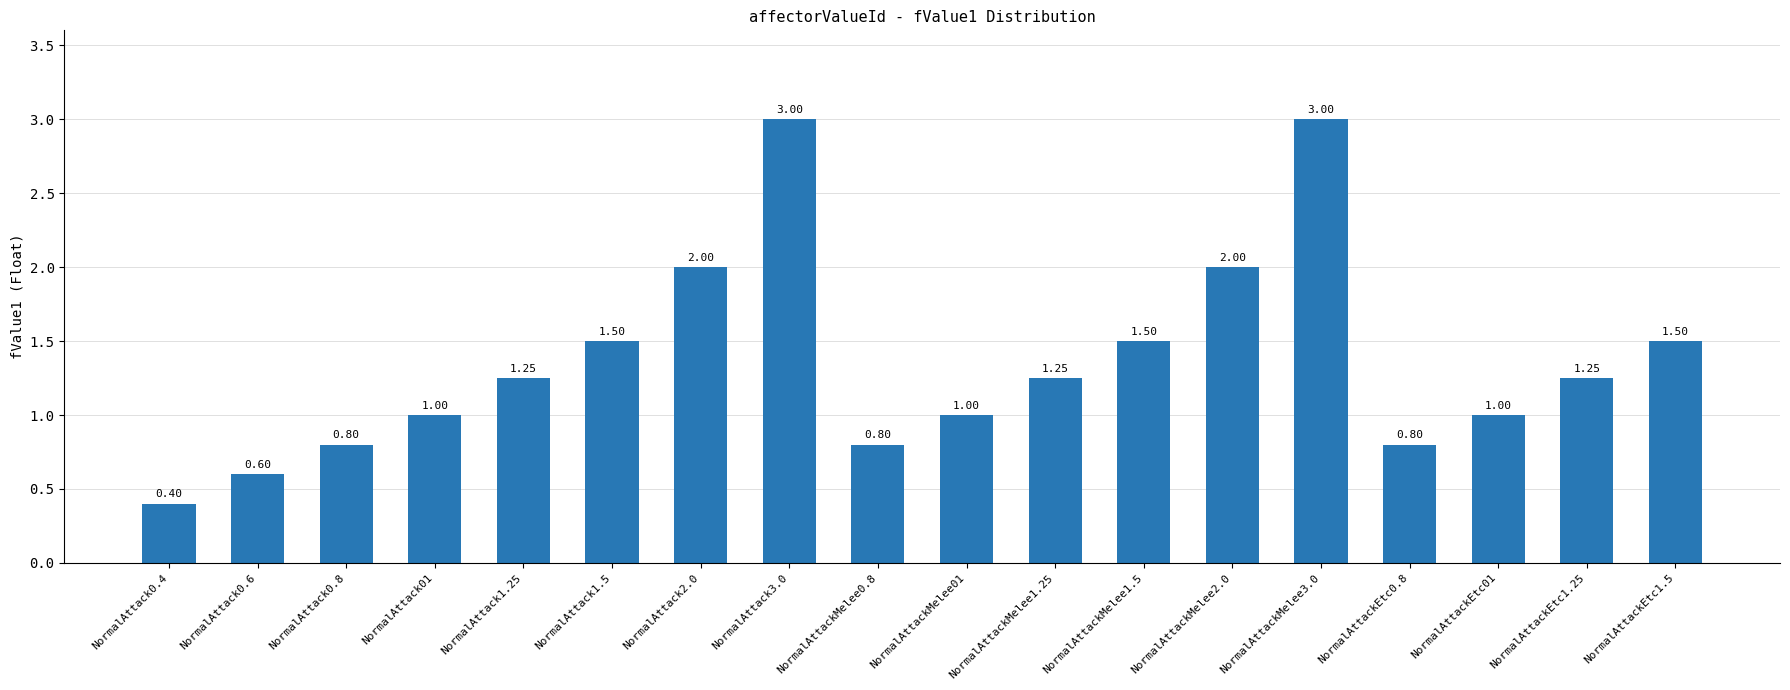

What is the difference between the maximum and second lowest values?

2.4